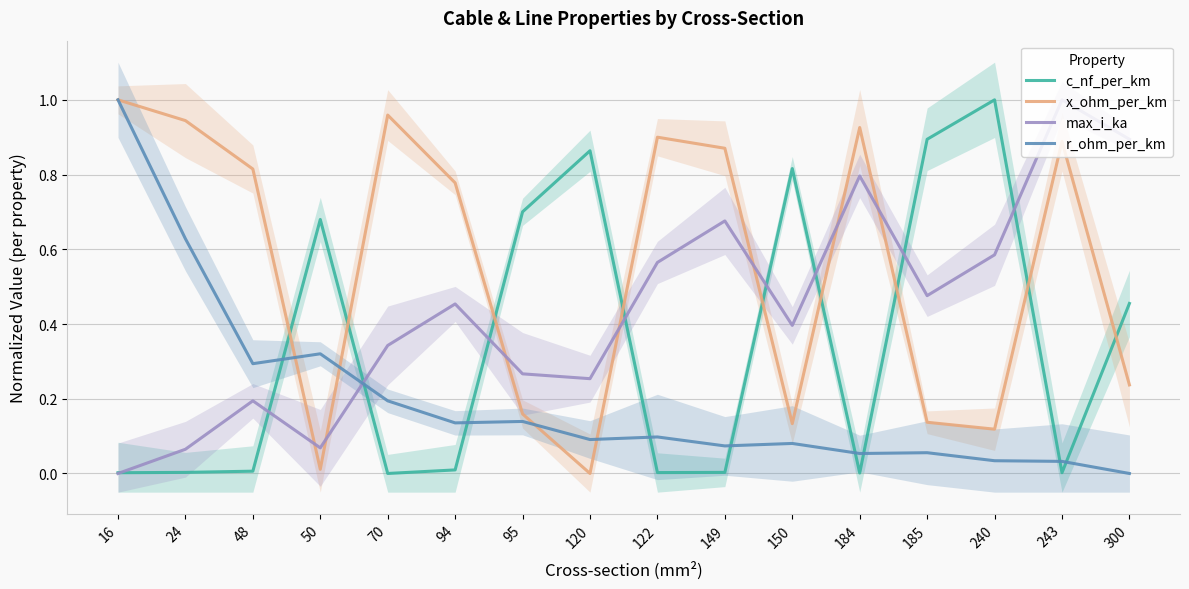

Which series changed the most between 24 and 185?

c_nf_per_km